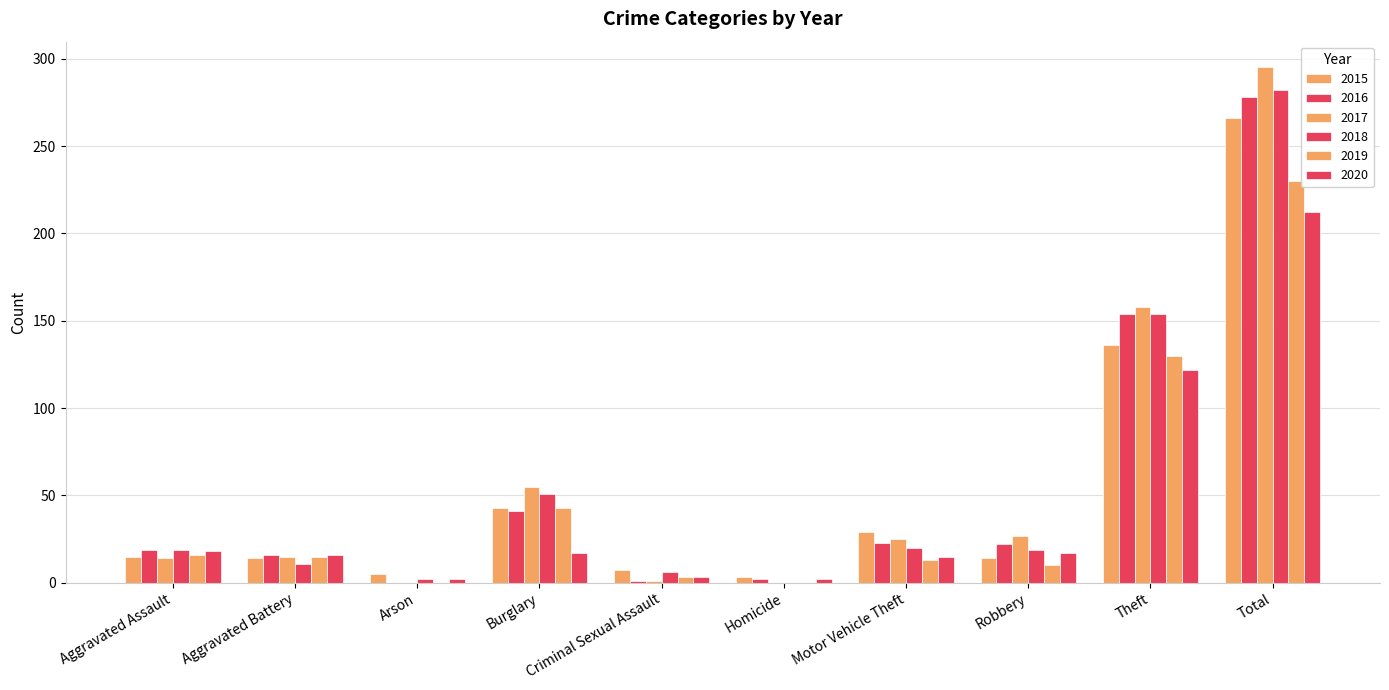

Is the value of 2020 at Theft greater than the value of 2015 at Motor Vehicle Theft?

Yes